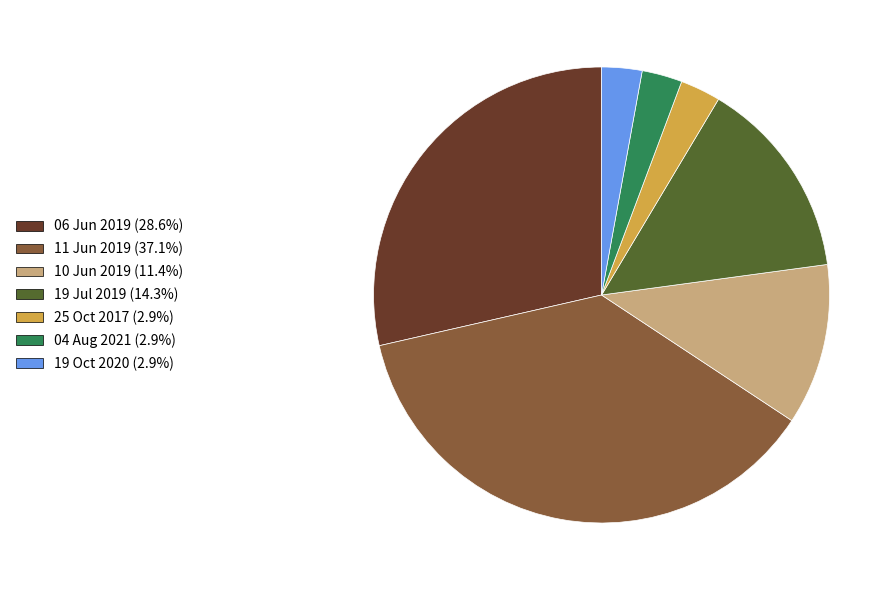

Approximately how many times larger is the value at 10 Jun 2019 (11.4%) compared to 11 Jun 2019 (37.1%)?

0.3